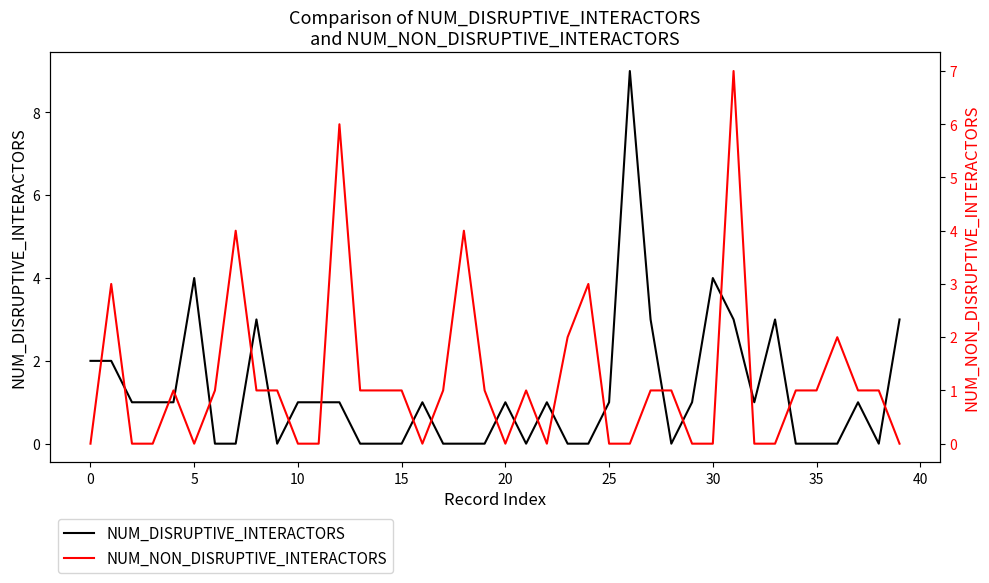

Count the NUM_DISRUPTIVE_INTERACTORS values in the range 0 to 2.

32